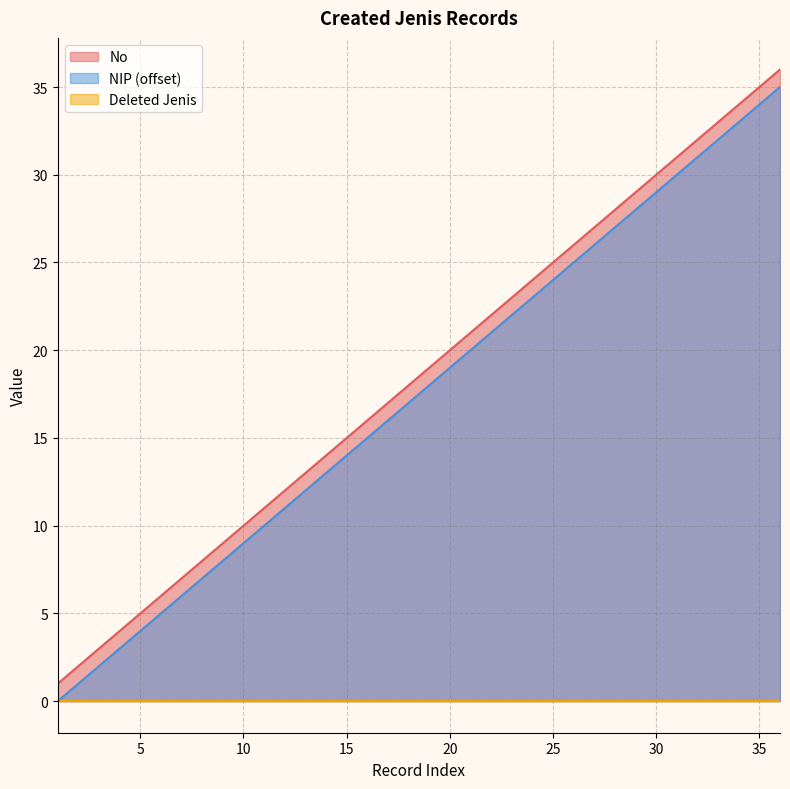

True or false: NIP (offset) has a value of 10 at 15.

False